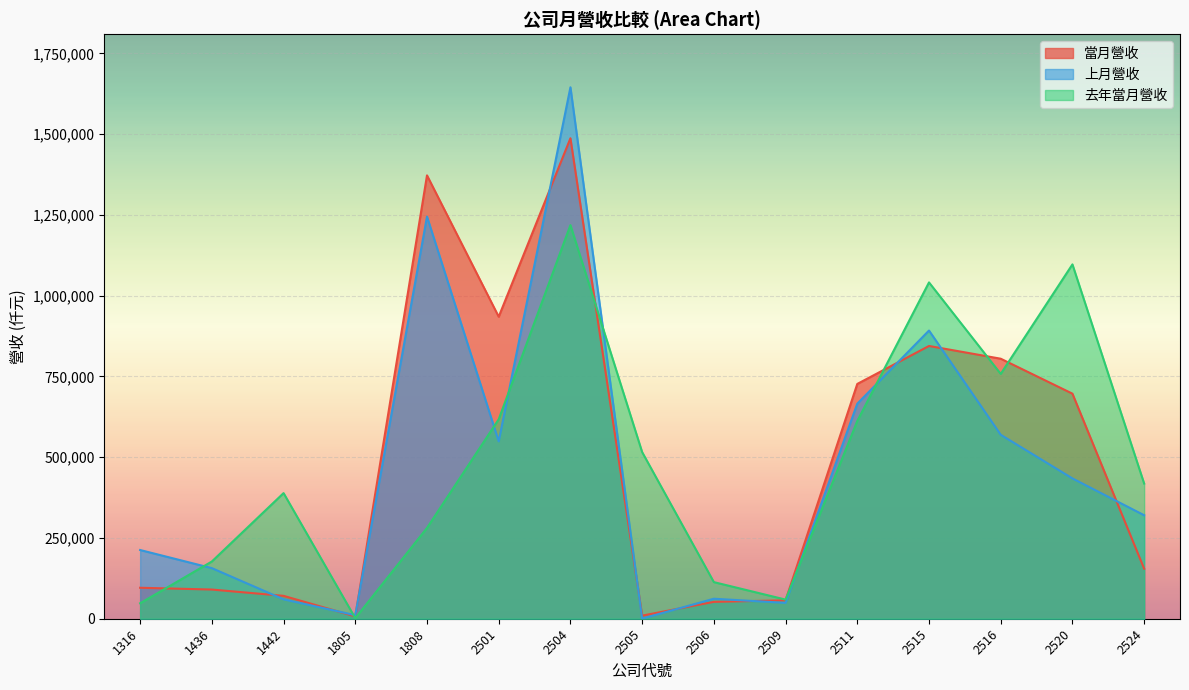

Rank the series by their maximum value, from lowest to highest.

去年當月營收, 當月營收, 上月營收